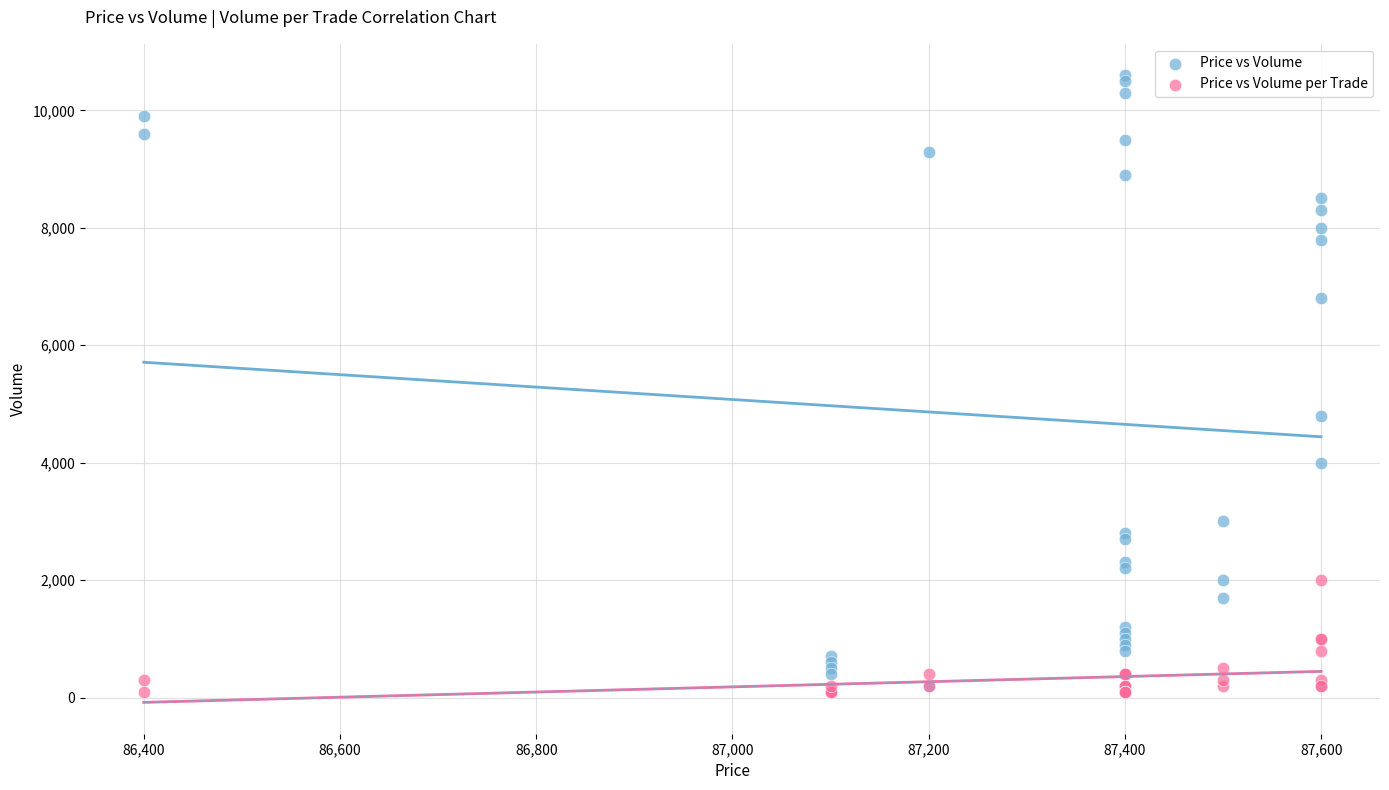

In the Price vs Volume series, what Y value is closest to 5400?

4800